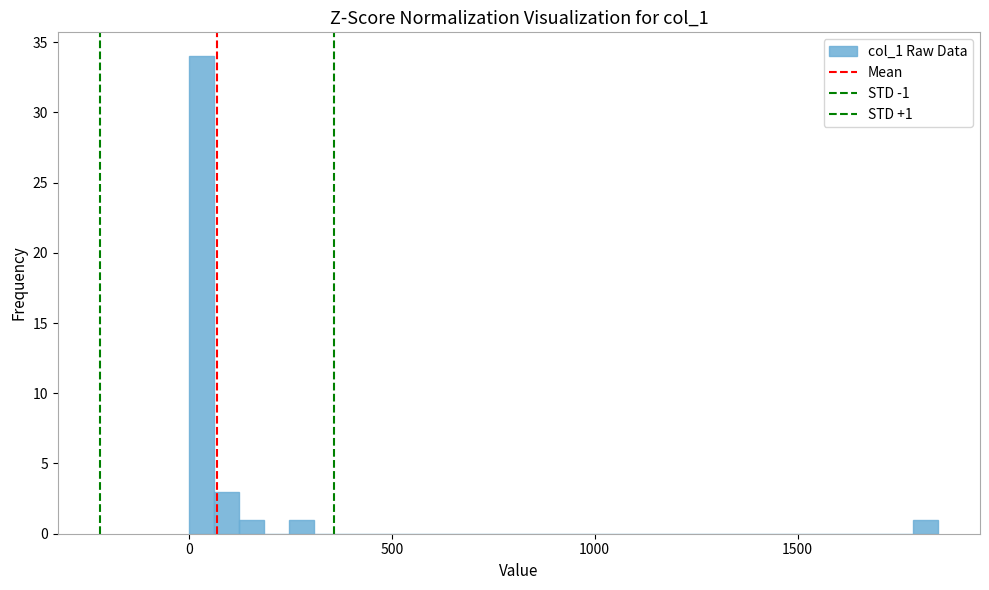

Read against the x-axis, roughly where is the centre of the tallest bar?

50